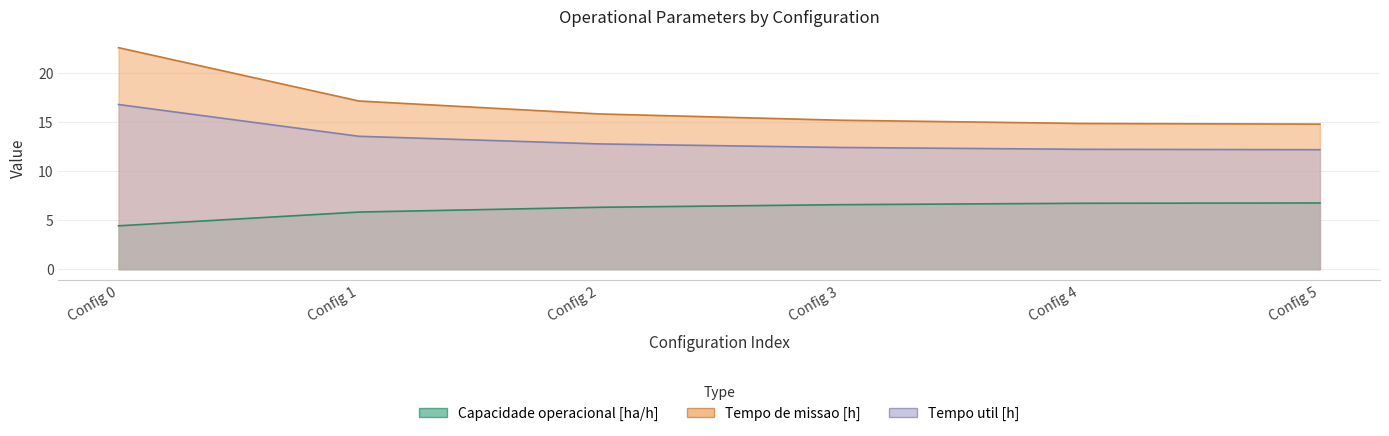

True or false: Tempo util [h] and Capacidade operacional [ha/h] intersect in this chart.

False